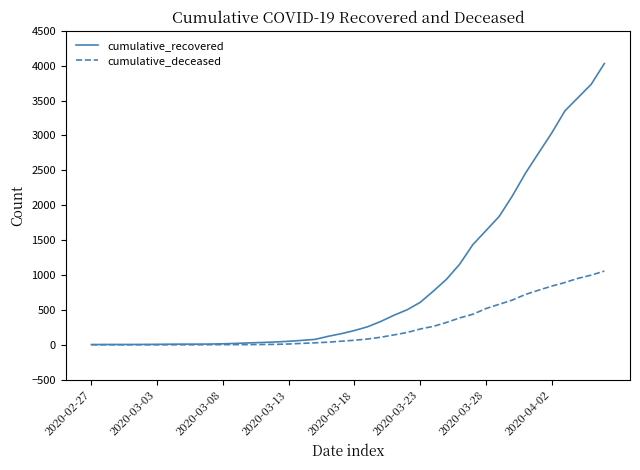

Rank the series by their maximum value, from highest to lowest.

cumulative_recovered, cumulative_deceased